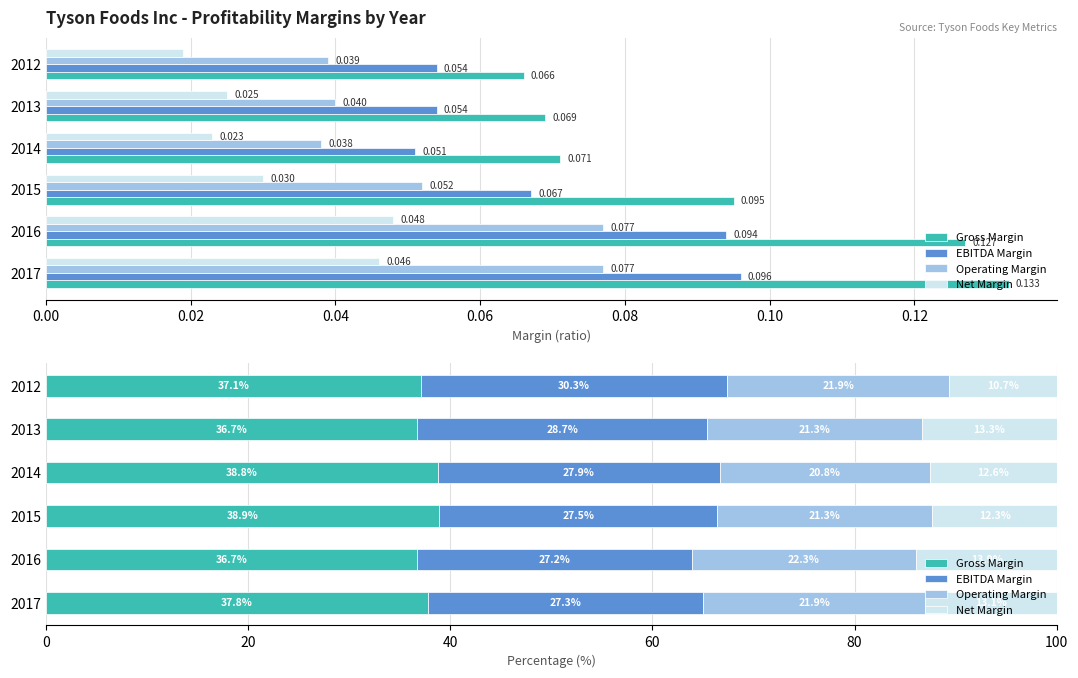

What is the maximum value shown in the chart?

38.9